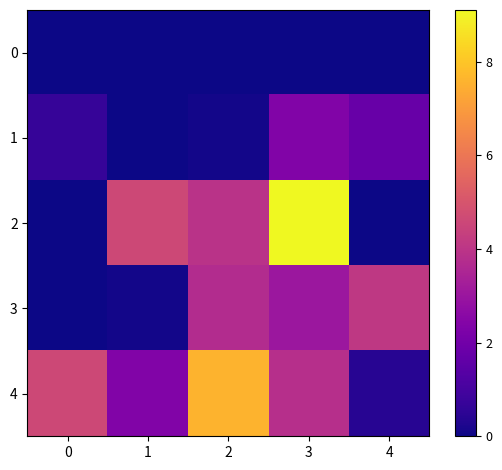

At how many categories does at least one series exceed 3?

5